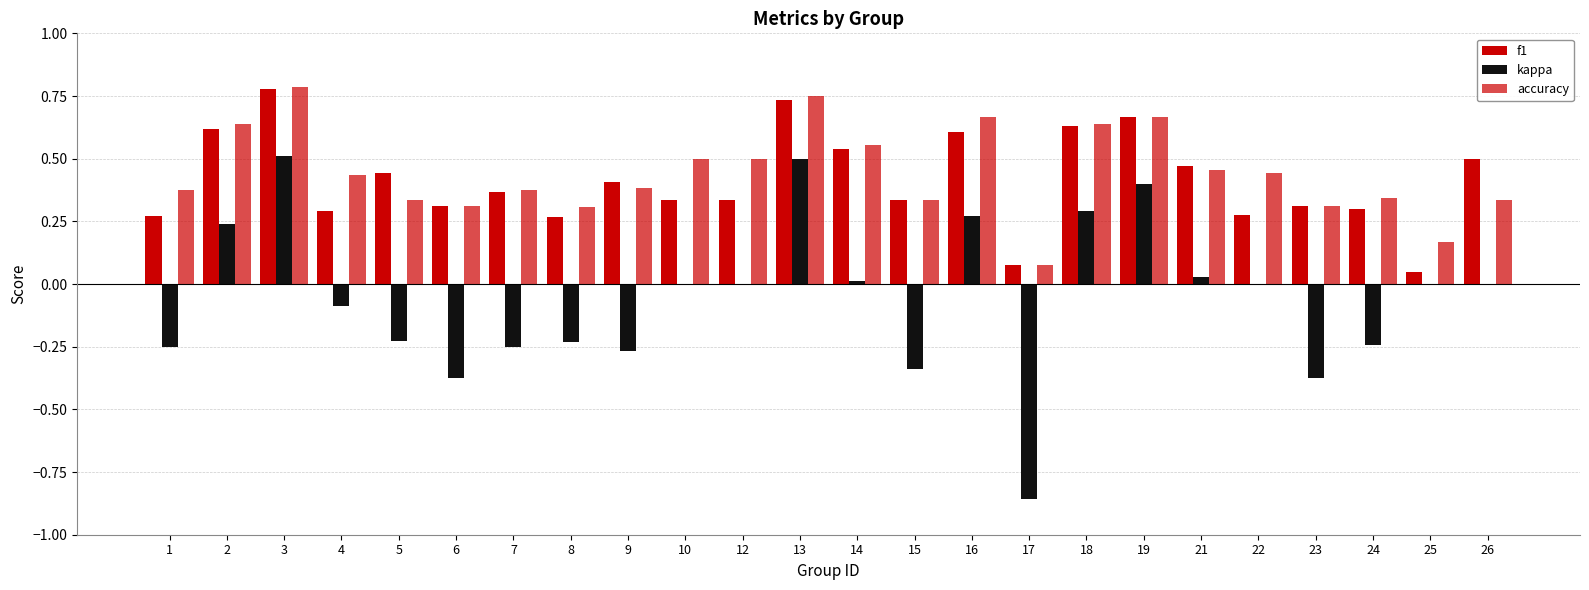

Is the value of kappa at 26 greater than the value of f1 at 19?

No